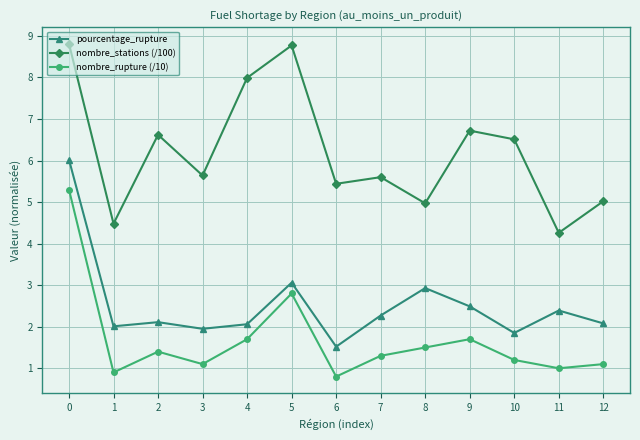

Which series has the largest total across all categories?

nombre_stations (/100)